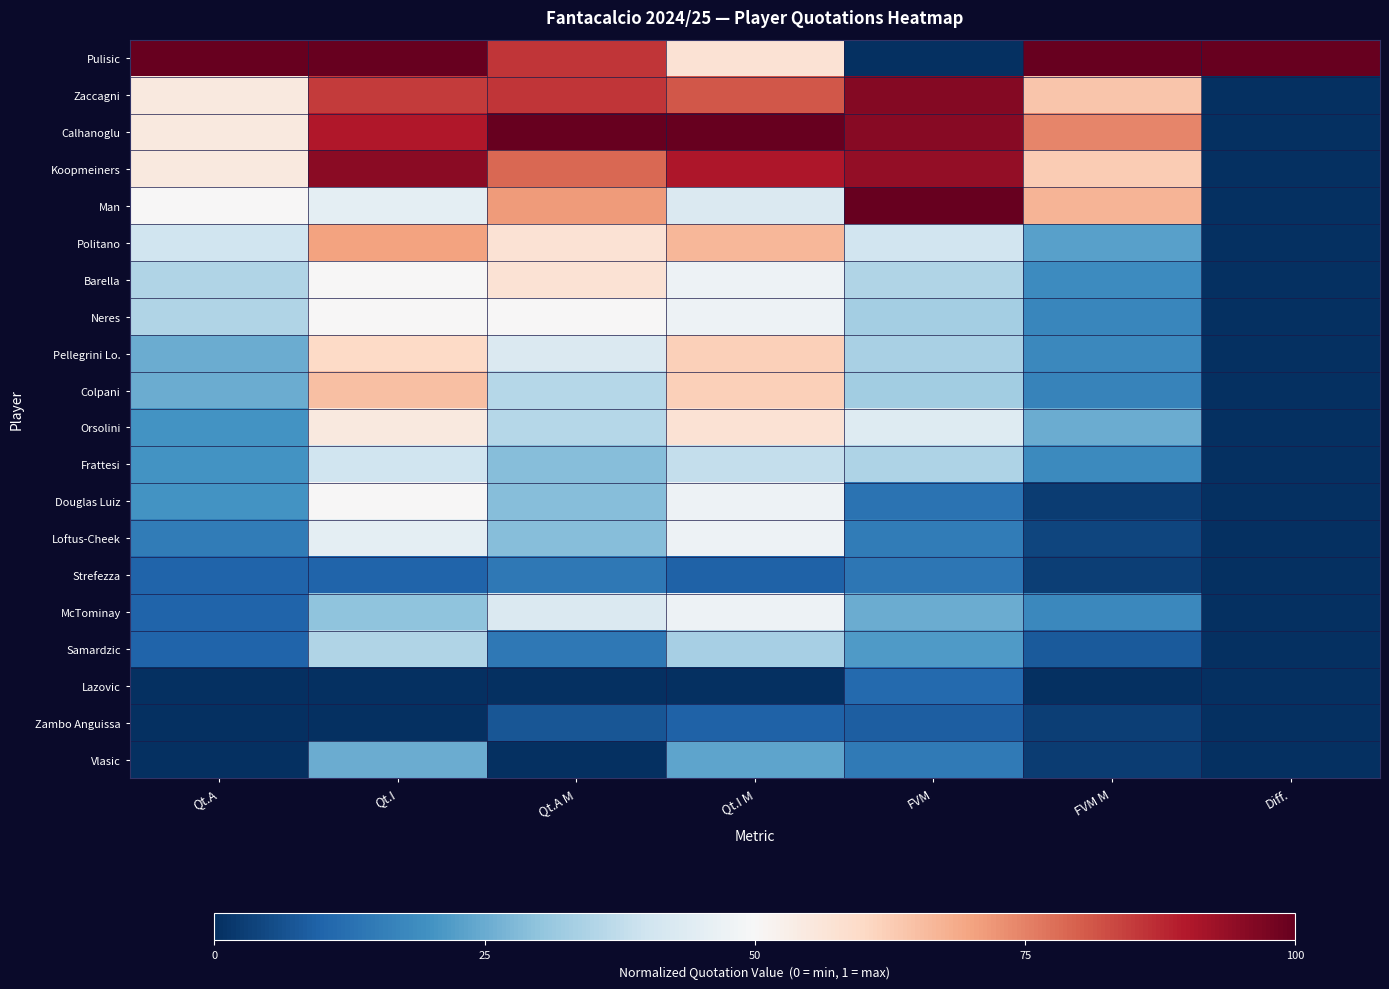

Count the number of data series in this chart.

20